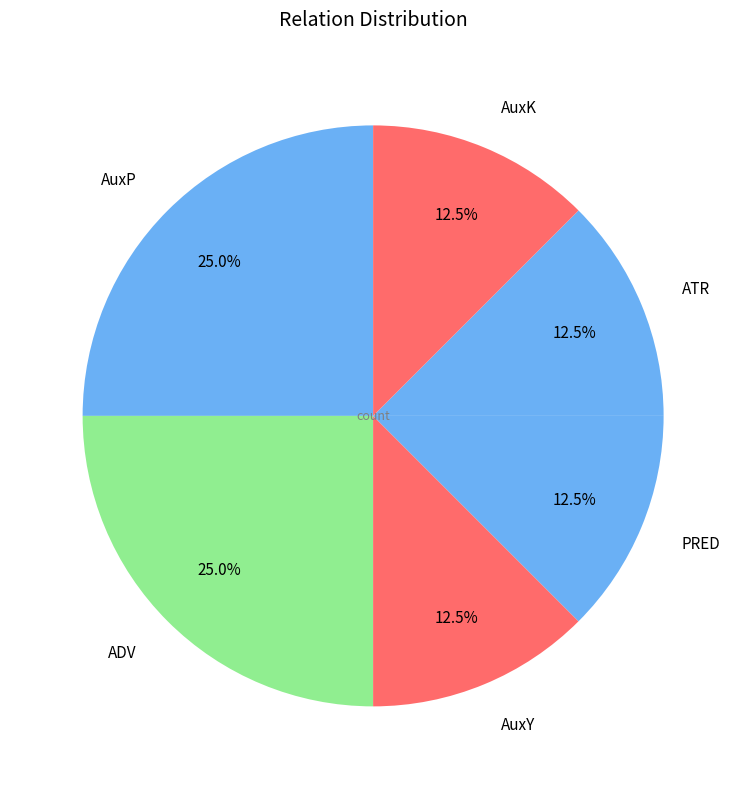

Combined, do AuxY and PRED account for over 50%?

No